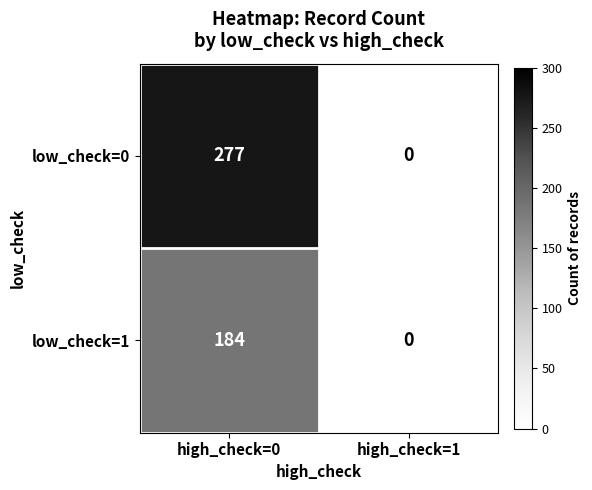

Rank the series at high_check=0 from highest to lowest value.

low_check=0, low_check=1